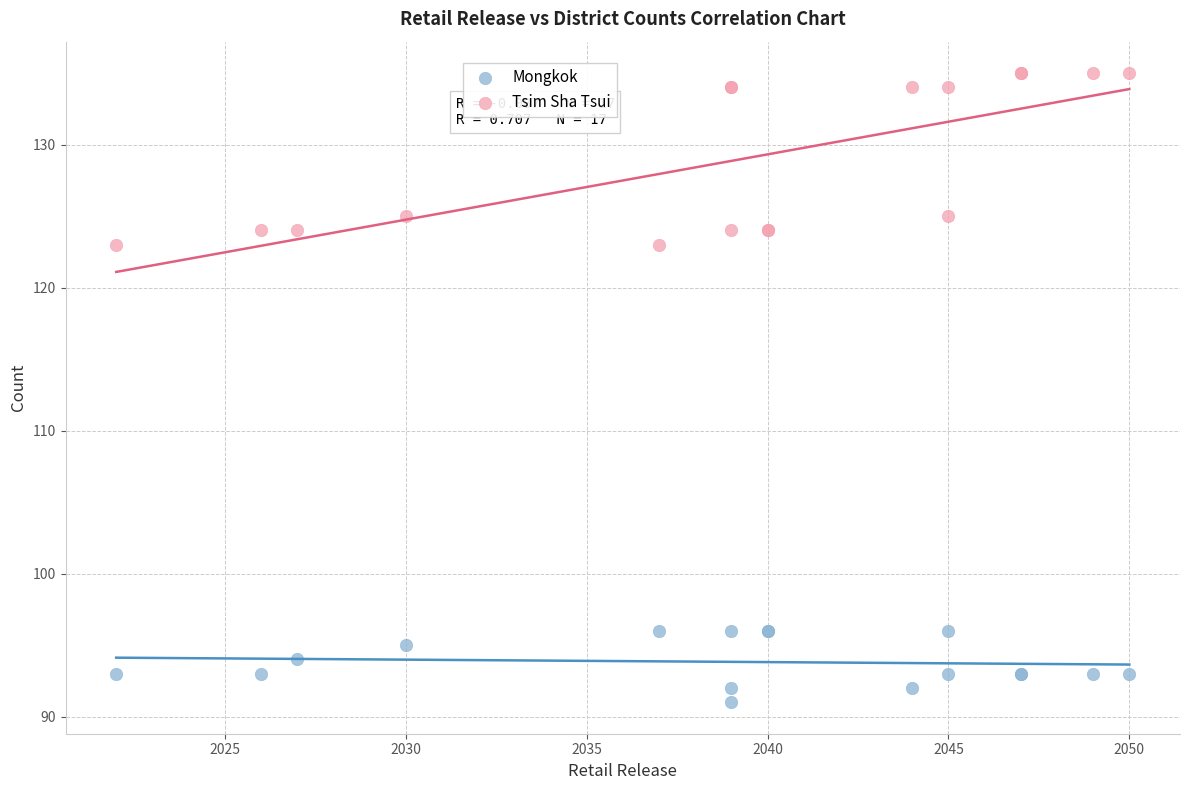

What is the X range (max minus min) for the scatter plot?

28